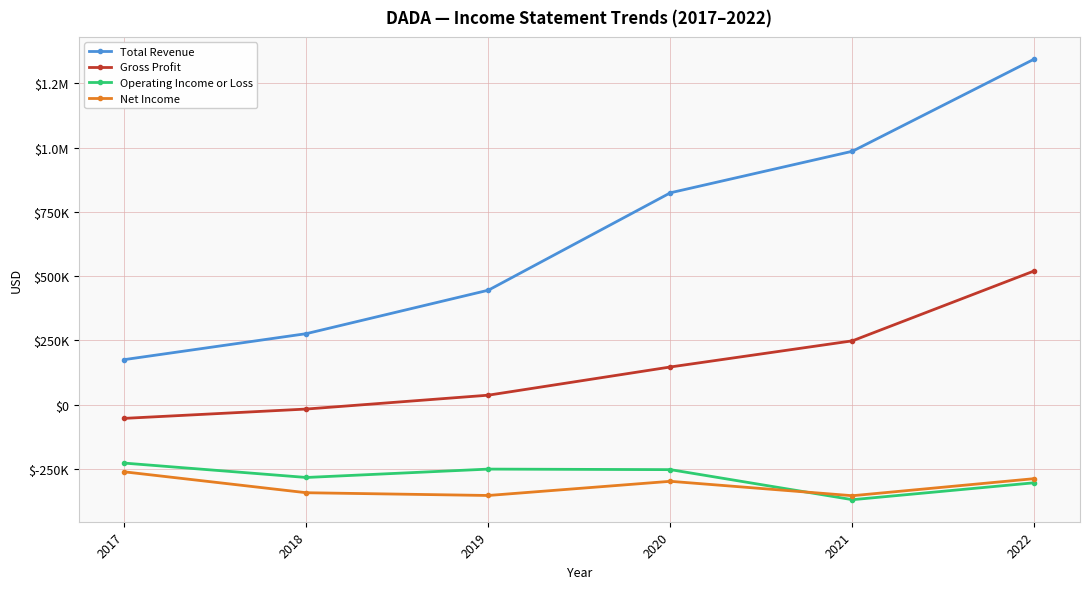

Is this an area chart (filled region under the line)?

No